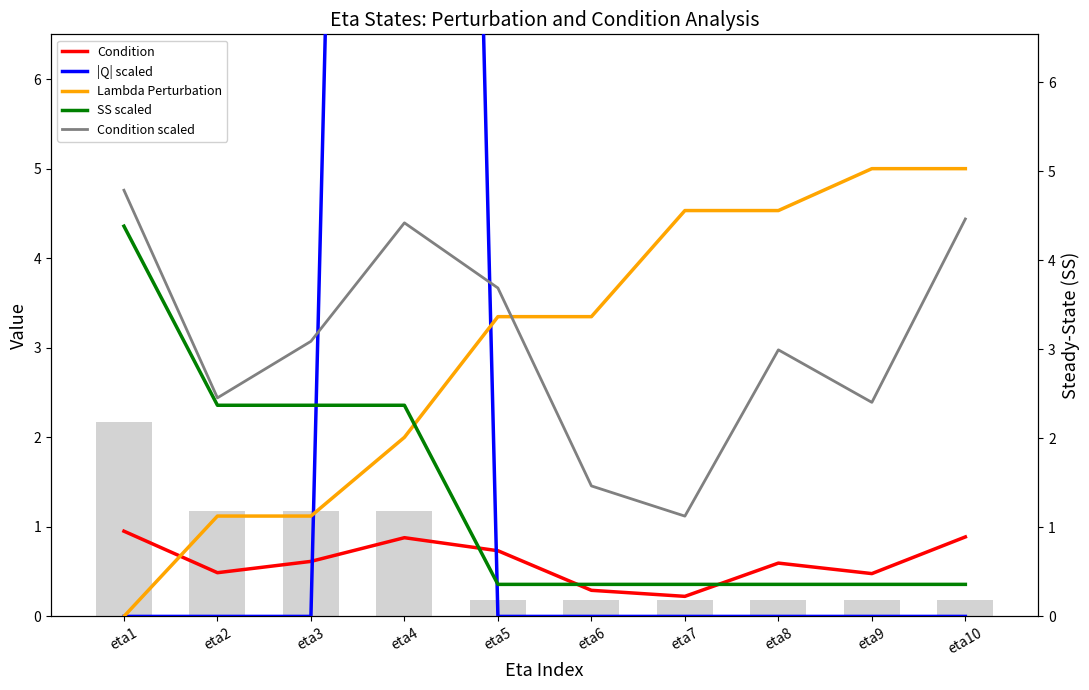

What are all the series names shown in the legend?

Condition, |Q| scaled, Lambda Perturbation, SS scaled, Condition scaled